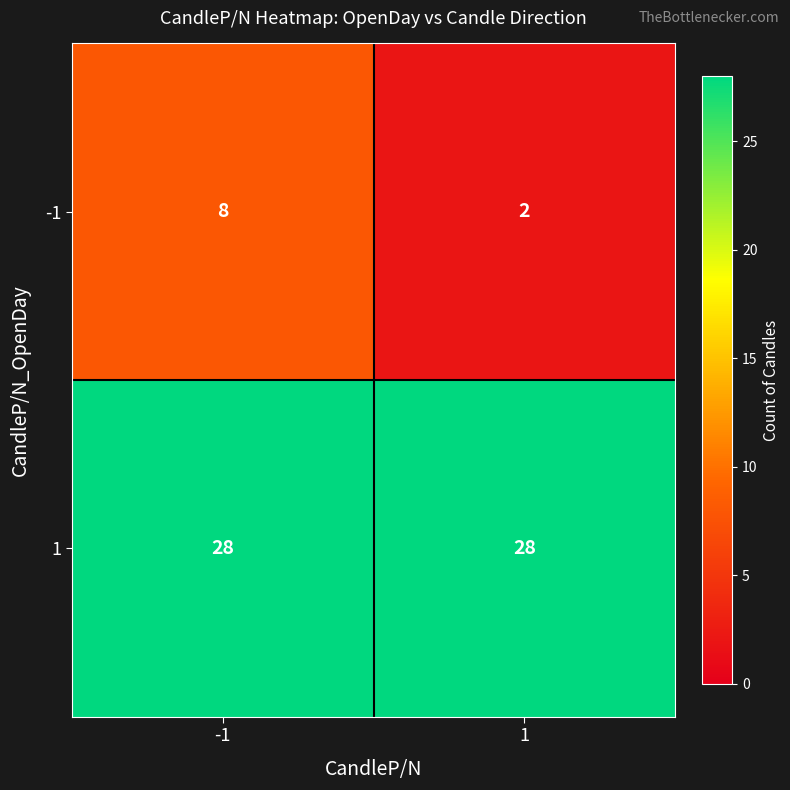

Rank the series at 1 from highest to lowest value.

1, -1